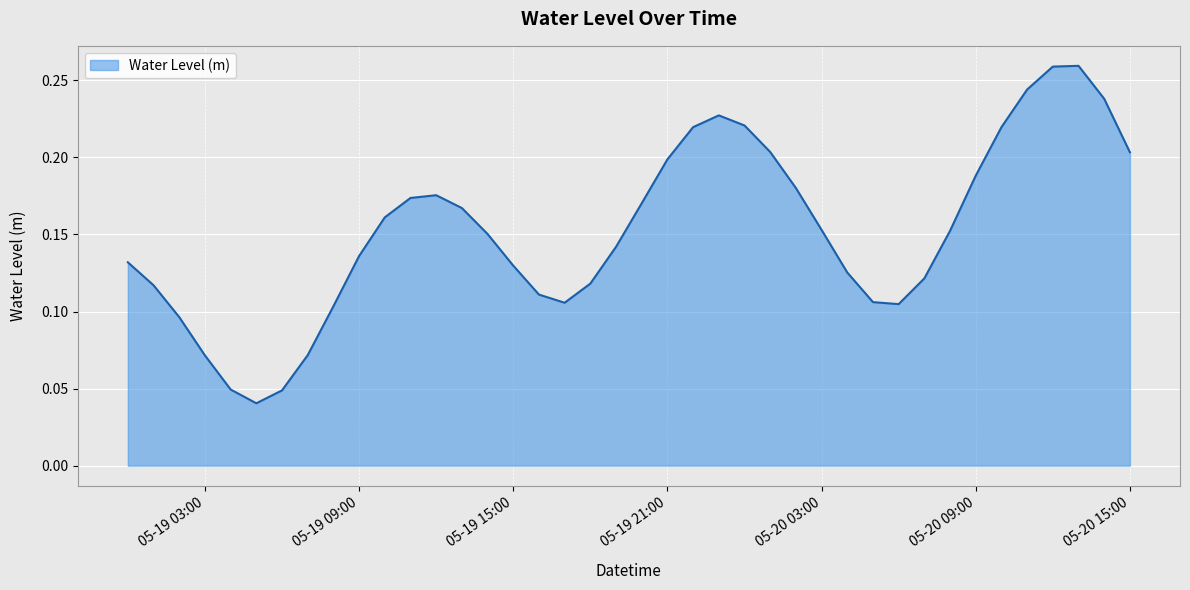

List the labels in order of value, smallest first.

2024-05-19 05:00:00, 2024-05-19 06:00:00, 2024-05-19 04:00:00, 2024-05-19 03:00:00, 2024-05-19 07:00:00, 2024-05-19 02:00:00, 2024-05-19 08:00:00, 2024-05-20 06:00:00, 2024-05-19 17:00:00, 2024-05-20 05:00:00, 2024-05-19 16:00:00, 2024-05-19 01:00:00, 2024-05-19 18:00:00, 2024-05-20 07:00:00, 2024-05-20 04:00:00, 2024-05-19 15:00:00, 2024-05-19 00:00:00, 2024-05-19 09:00:00, 2024-05-19 19:00:00, 2024-05-19 14:00:00, 2024-05-20 08:00:00, 2024-05-20 03:00:00, 2024-05-19 10:00:00, 2024-05-19 13:00:00, 2024-05-19 20:00:00, 2024-05-19 11:00:00, 2024-05-19 12:00:00, 2024-05-20 02:00:00, 2024-05-20 09:00:00, 2024-05-19 21:00:00, 2024-05-20 15:00:00, 2024-05-20 01:00:00, 2024-05-20 10:00:00, 2024-05-19 22:00:00, 2024-05-20 00:00:00, 2024-05-19 23:00:00, 2024-05-20 14:00:00, 2024-05-20 11:00:00, 2024-05-20 12:00:00, 2024-05-20 13:00:00